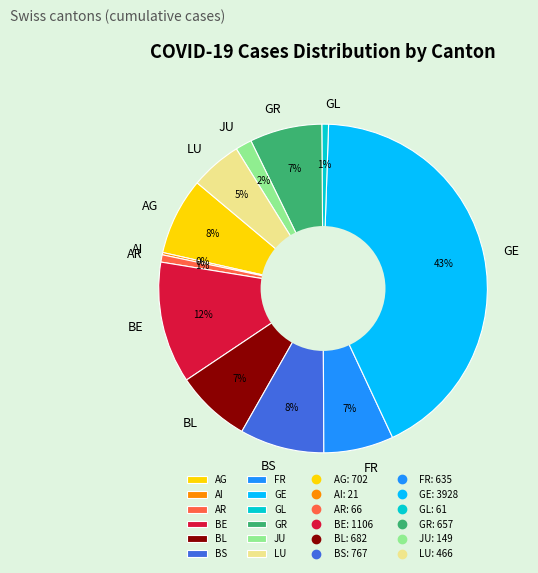

To the nearest percent, what is the combined percentage of AR and FR?

8%